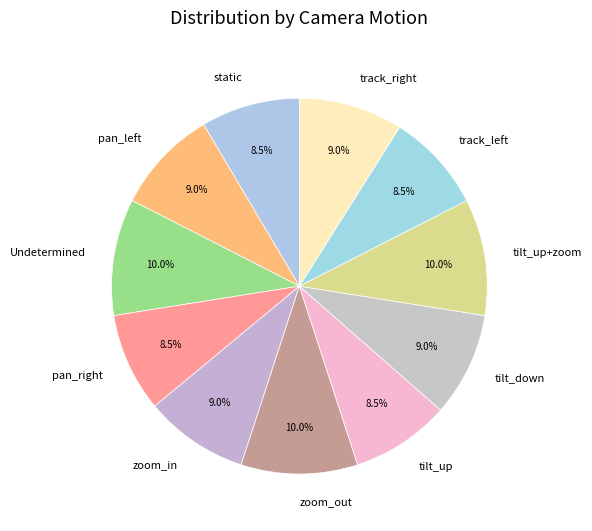

Which has a higher value, Undetermined or zoom_in?

Undetermined